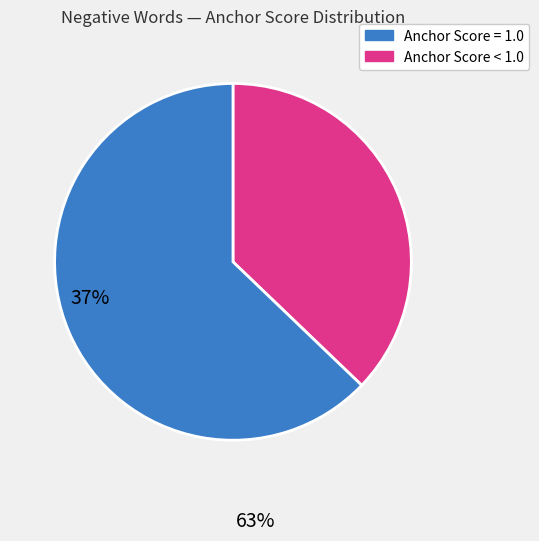

Is there a majority slice in this chart?

Yes